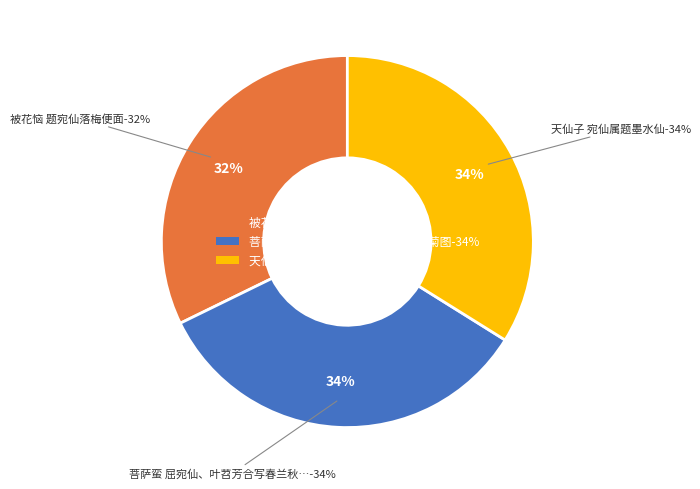

What percentage do 被花恼 题宛仙落梅便面 and 菩萨蛮 屈宛仙、叶苕芳合写春兰秋菊图 together represent?

66.1%